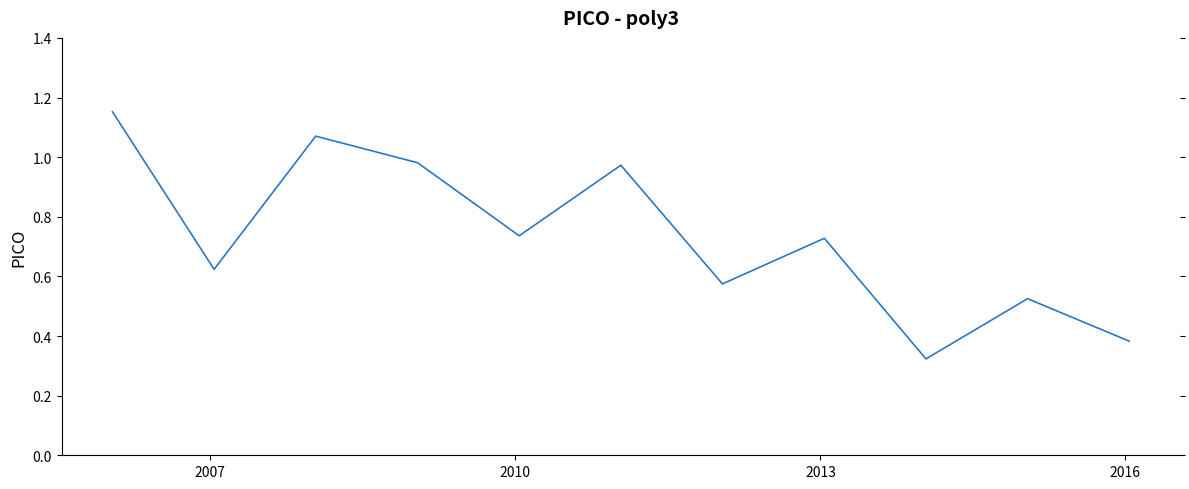

What is the difference between the maximum and minimum values?

0.8